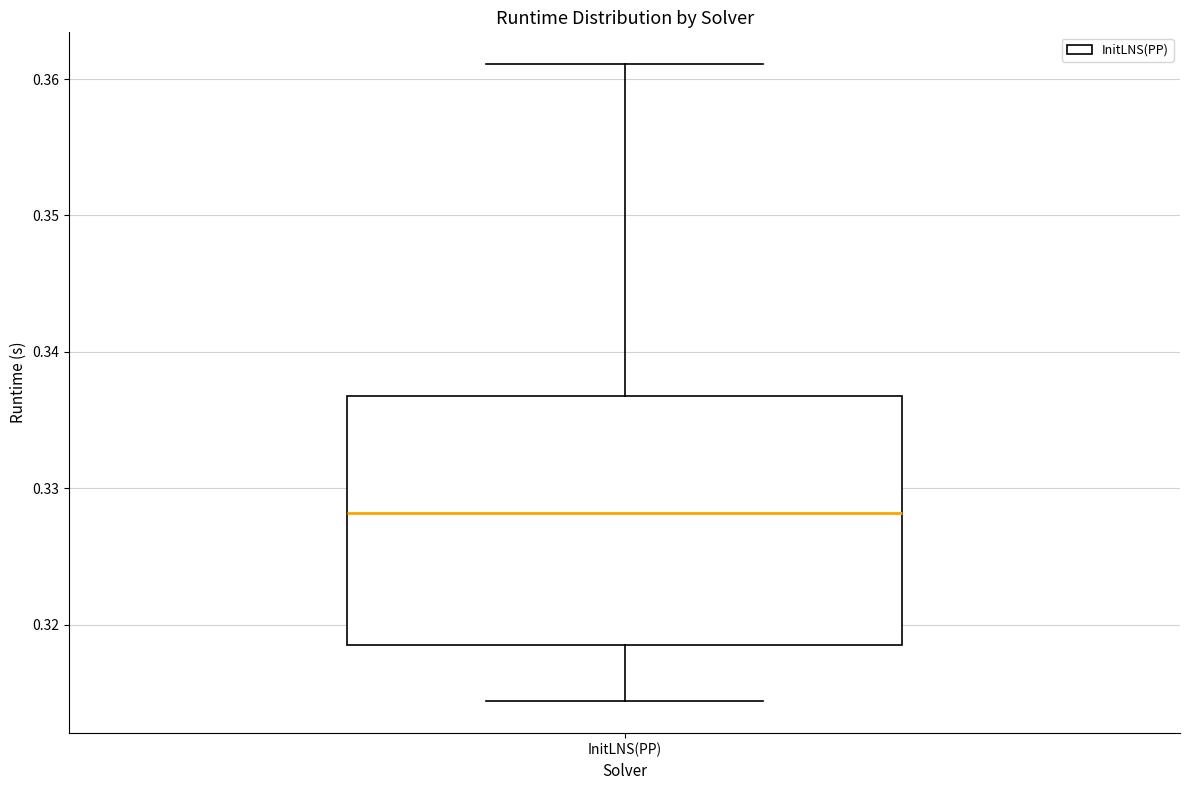

Where does the upper whisker of the box for InitLNS(PP) end on the y-axis? The values are not printed on the chart, so give them approximately, as read against the axis.

0.361